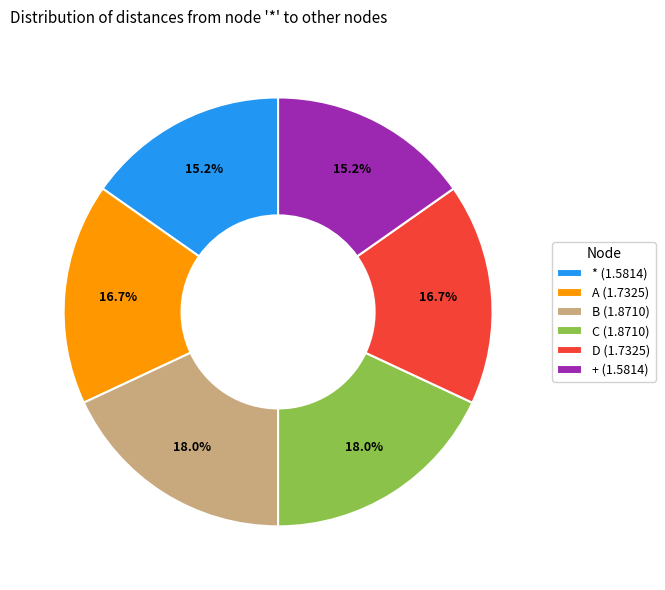

What percentage is the C slice, to the nearest percent?

18%